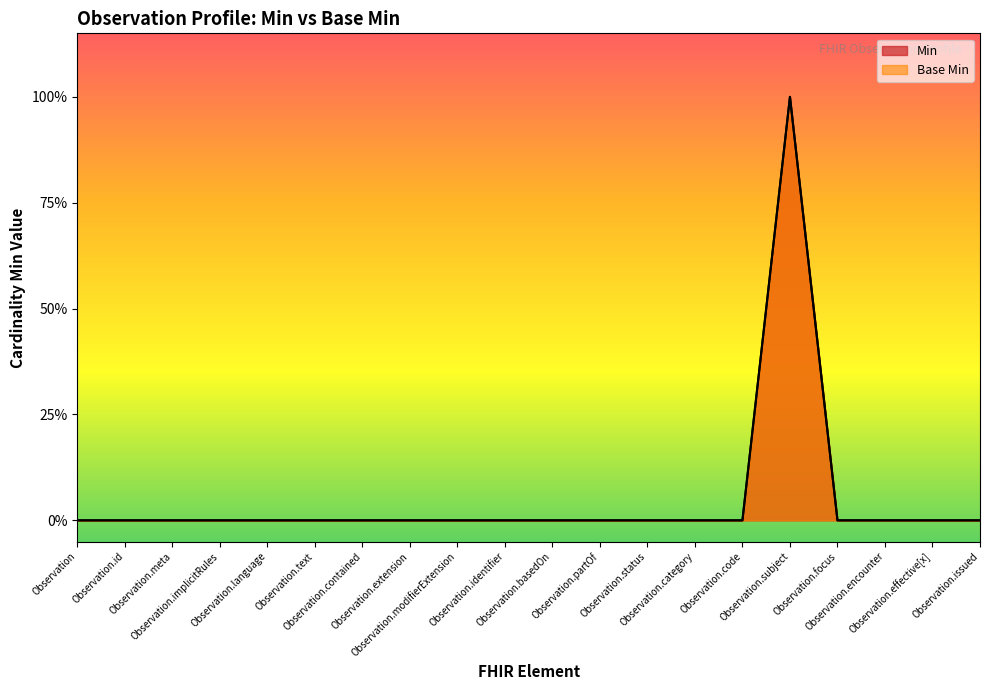

Does the chart display data point markers on the line(s)?

No